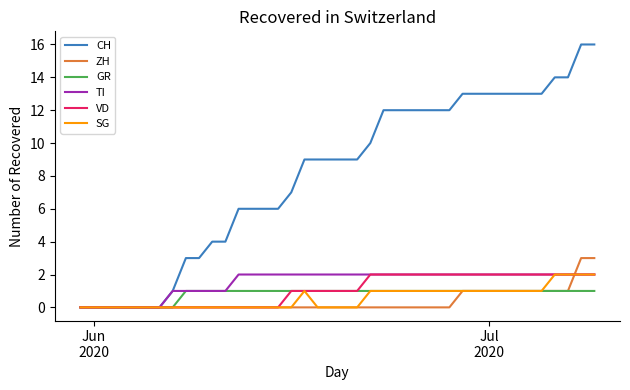

What is the value of the ZH point at the 36th from the left?

1